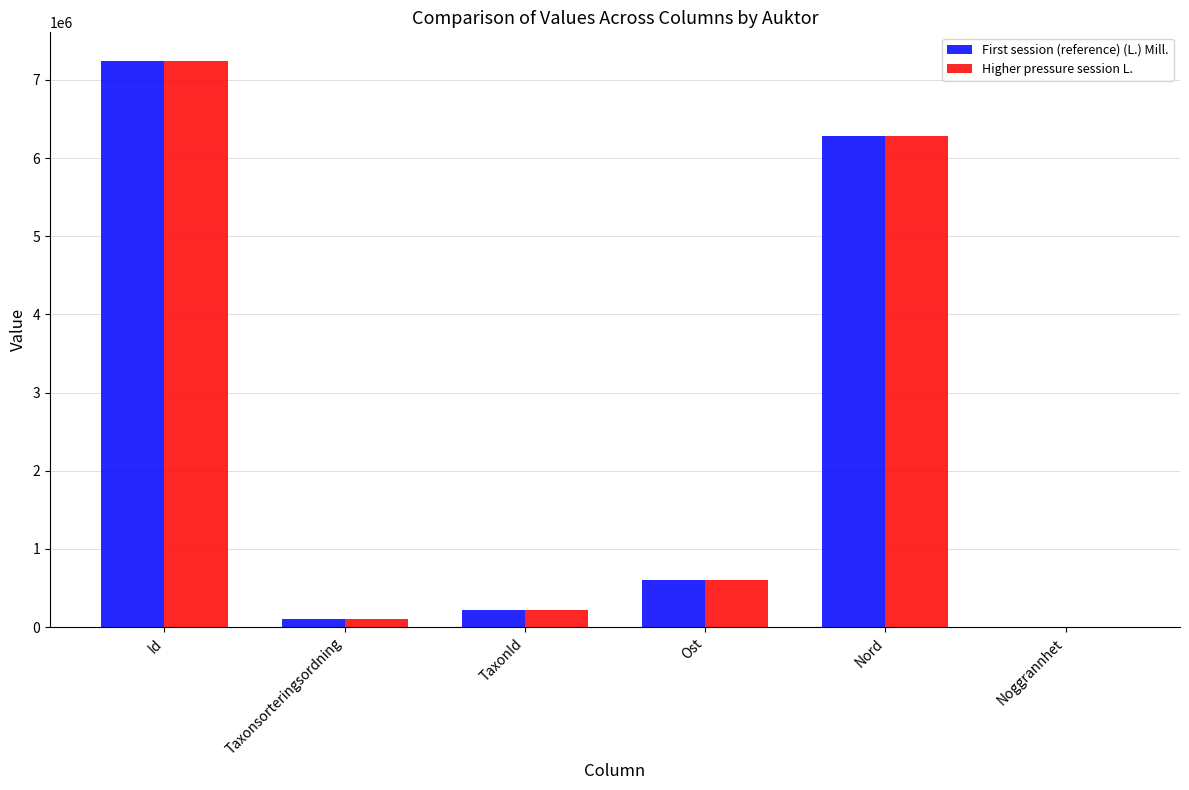

True or false: First session (reference) (L.) Mill. has a value of 9164169 at Nord.

False